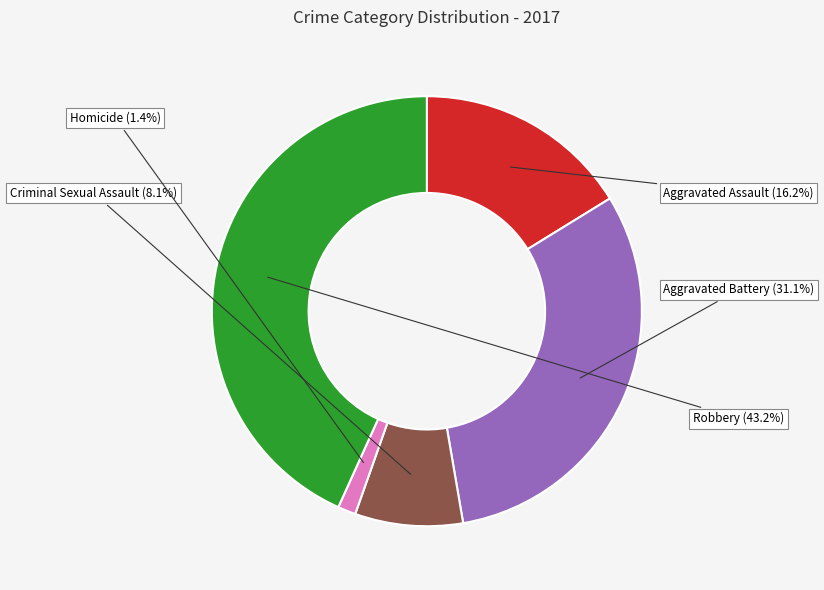

True or false: Robbery accounts for 43% of the total.

True